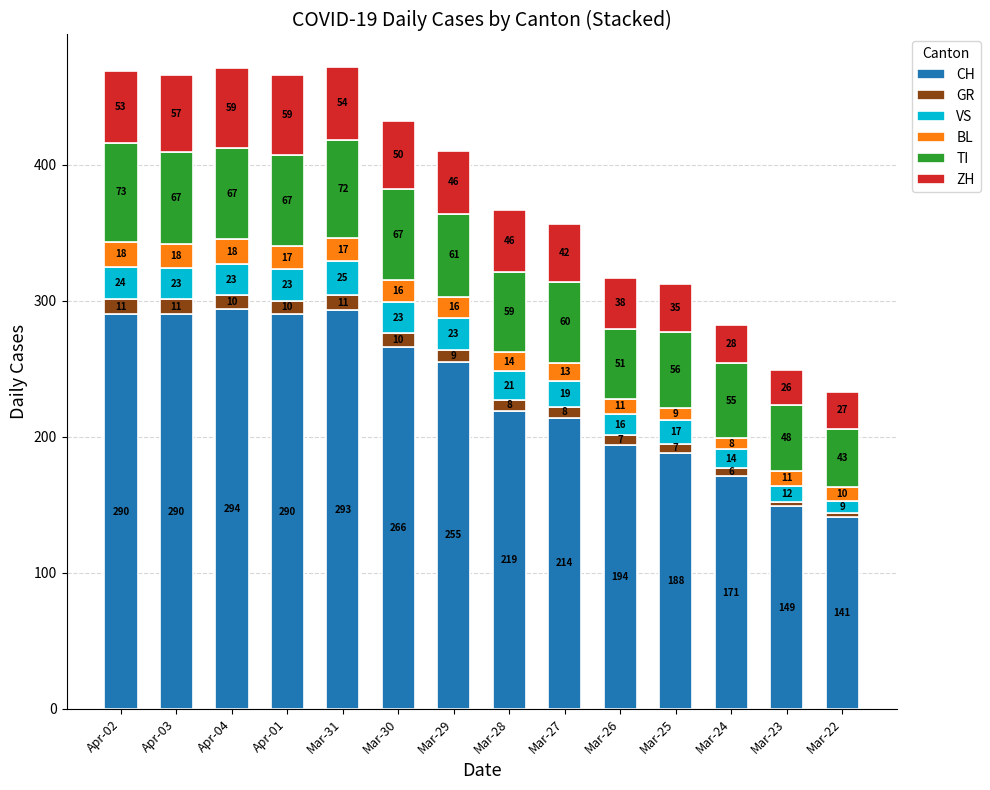

What is the total value across all series at Apr-04?

471